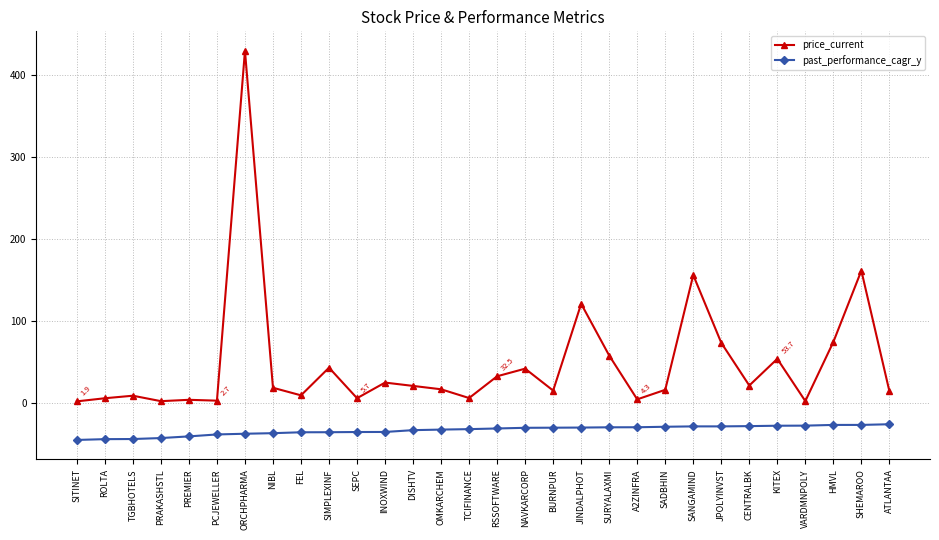

What is the smallest value displayed?

-45.2